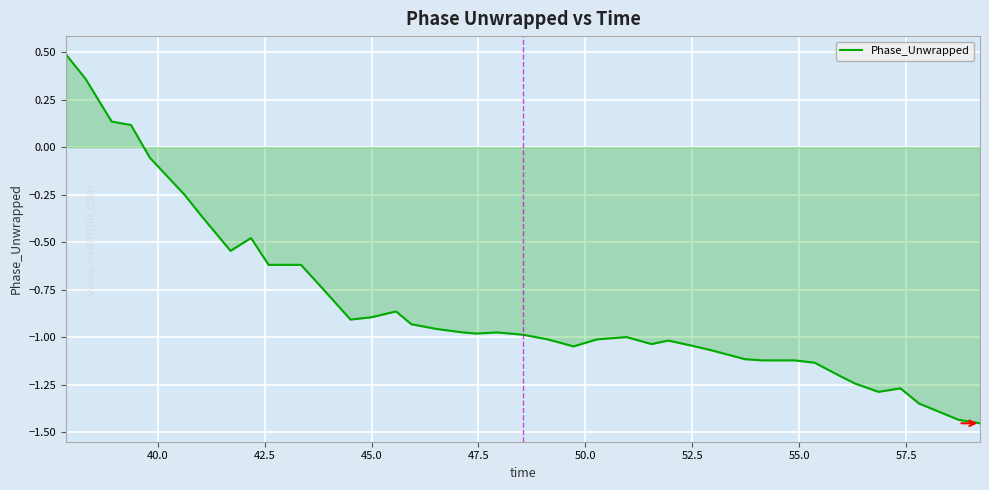

What is the greatest value displayed?

0.5